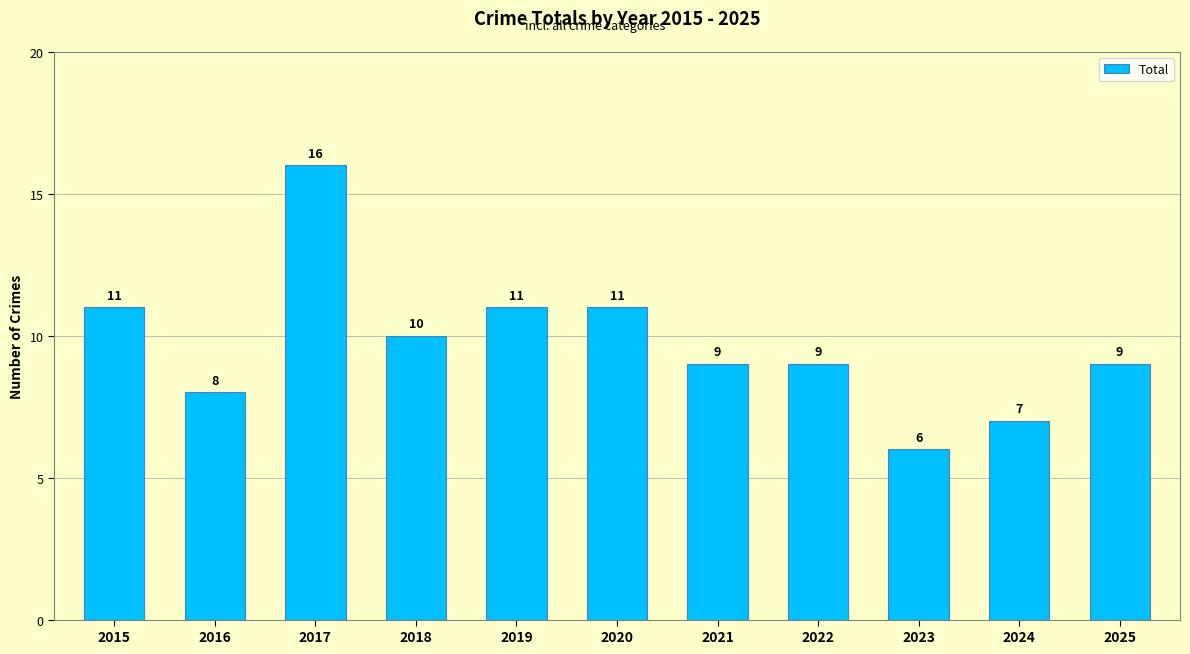

Between 2022 and 2024, which is larger?

2022